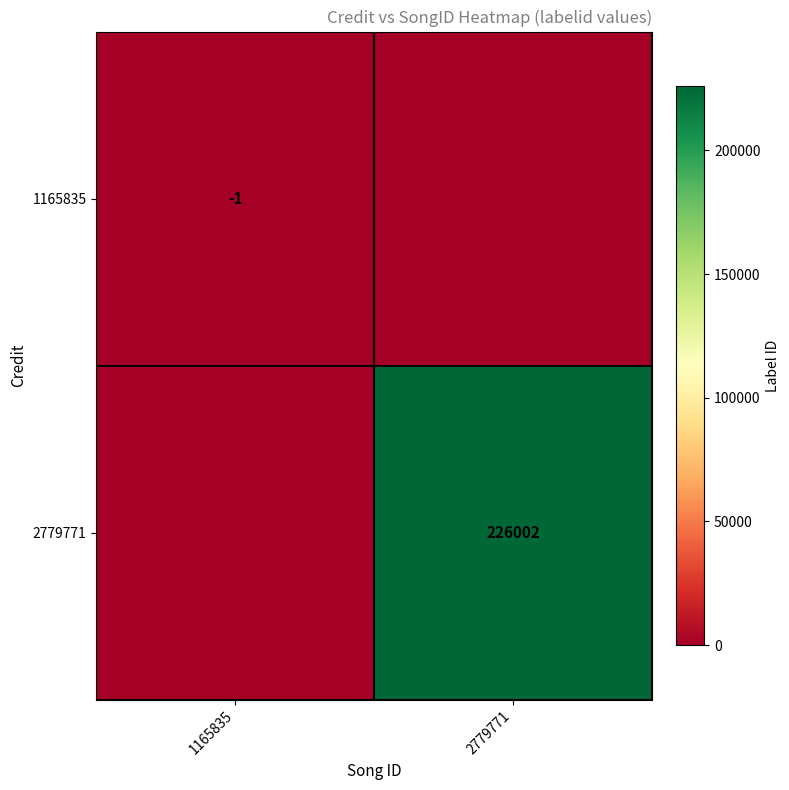

Is it true that 2779771 equals 312486 at 2779771?

False